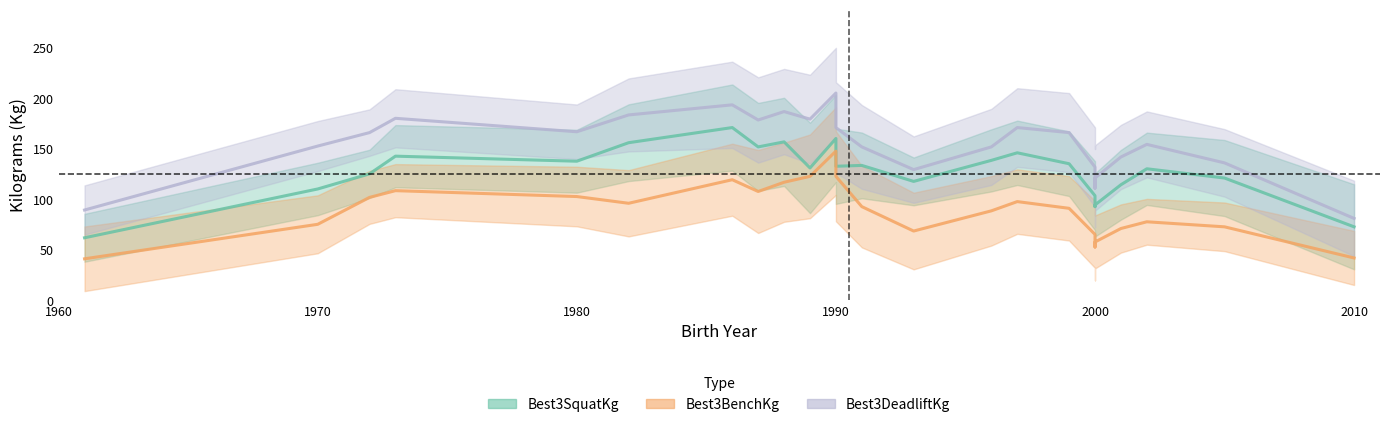

Count the number of data series in this chart.

3